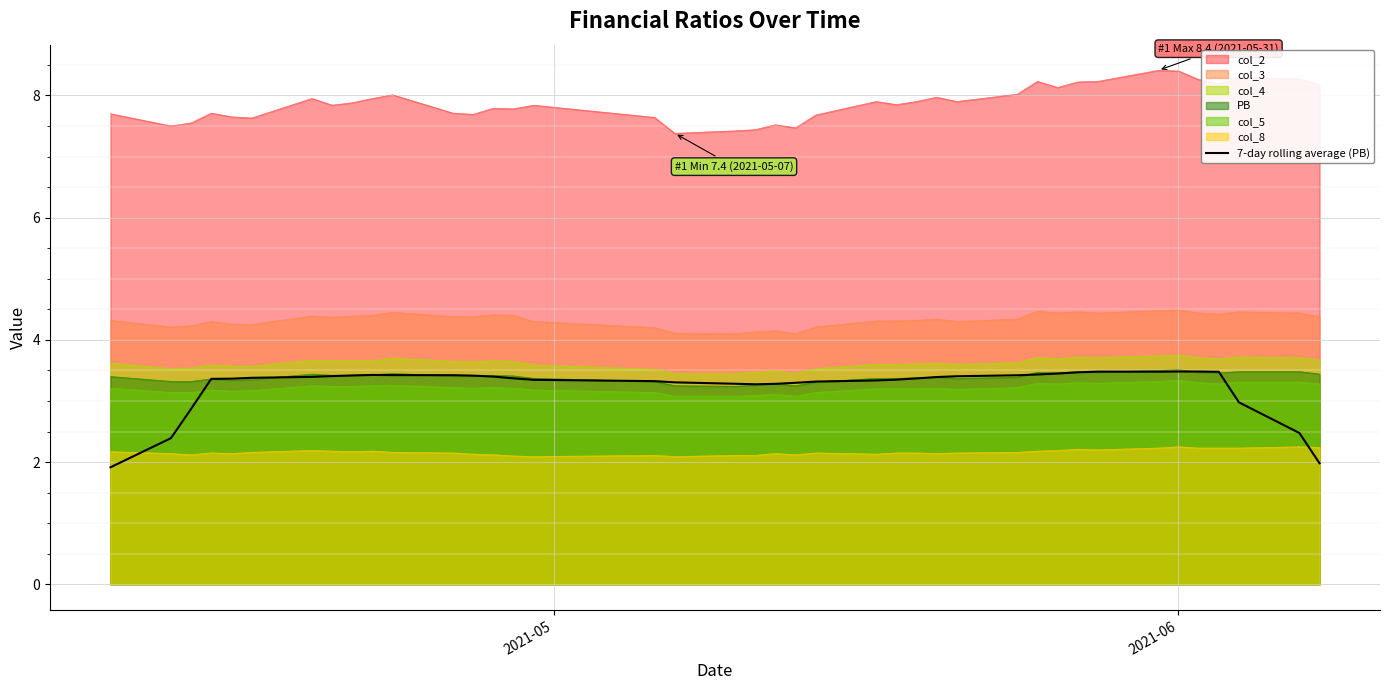

Which series has the largest range (max minus min)?

7-day rolling average (PB)